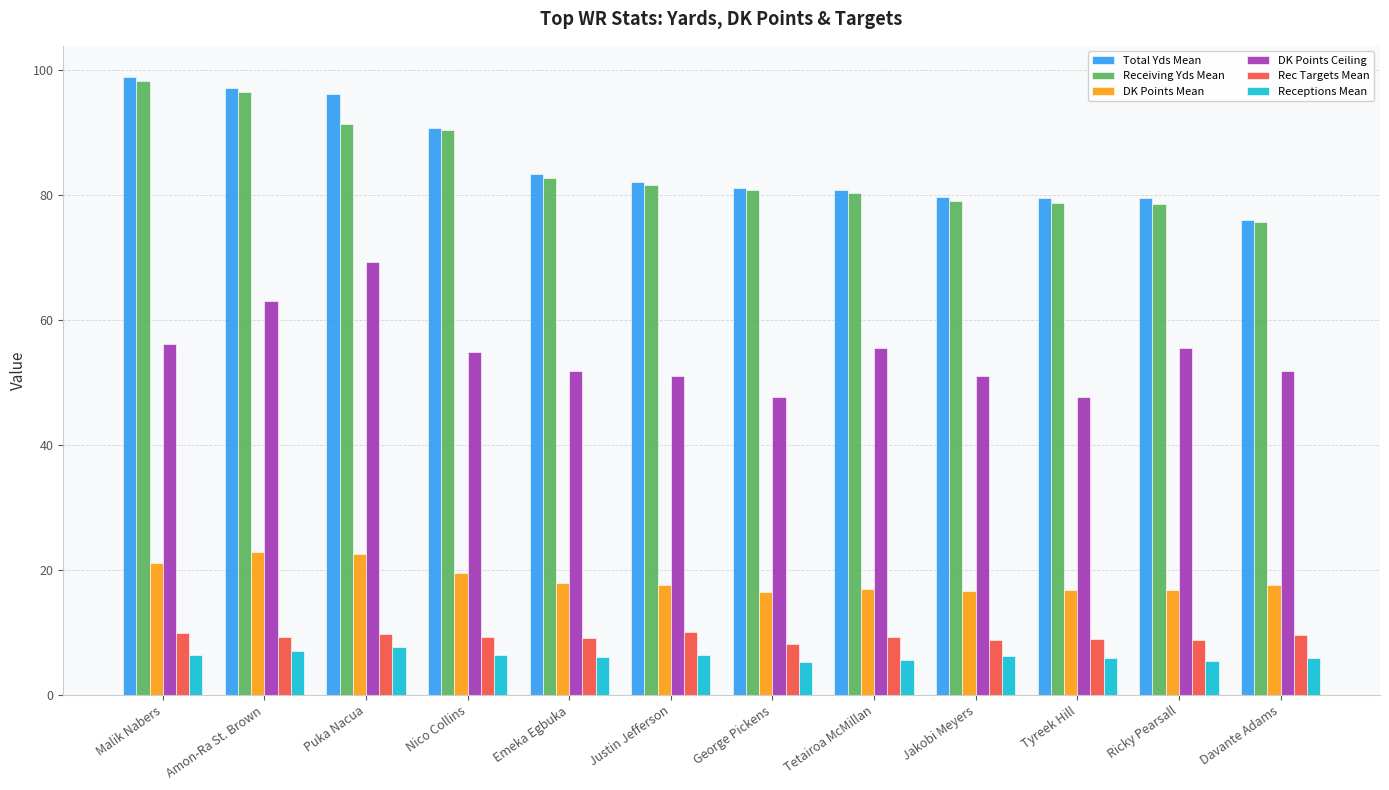

Does the chart contain stacked bars?

No